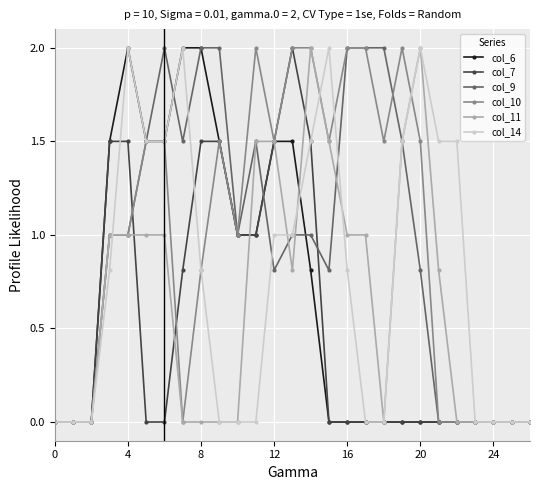

What is the value of the col_7 point at the 11th from the left?

1.0